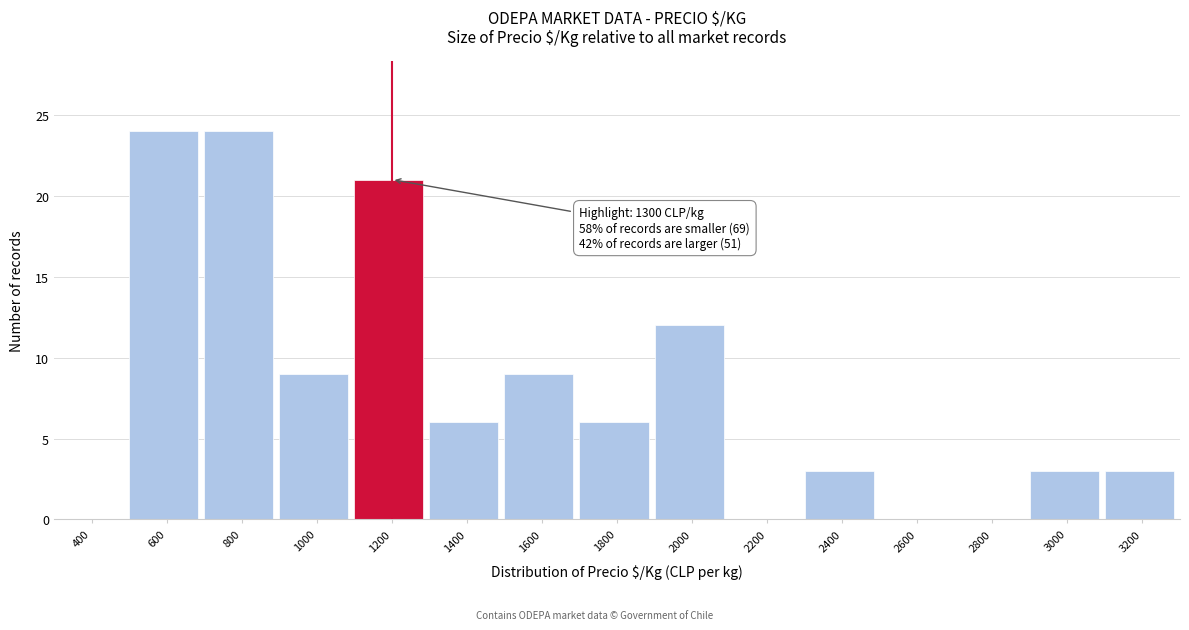

Reading left to right, extract all data points from this chart.

400=0	600=24	800=24	1000=9	1200=21	1400=6	1600=9	1800=6	2000=12	2200=0	2400=3	2600=0	2800=0	3000=3	3200=3